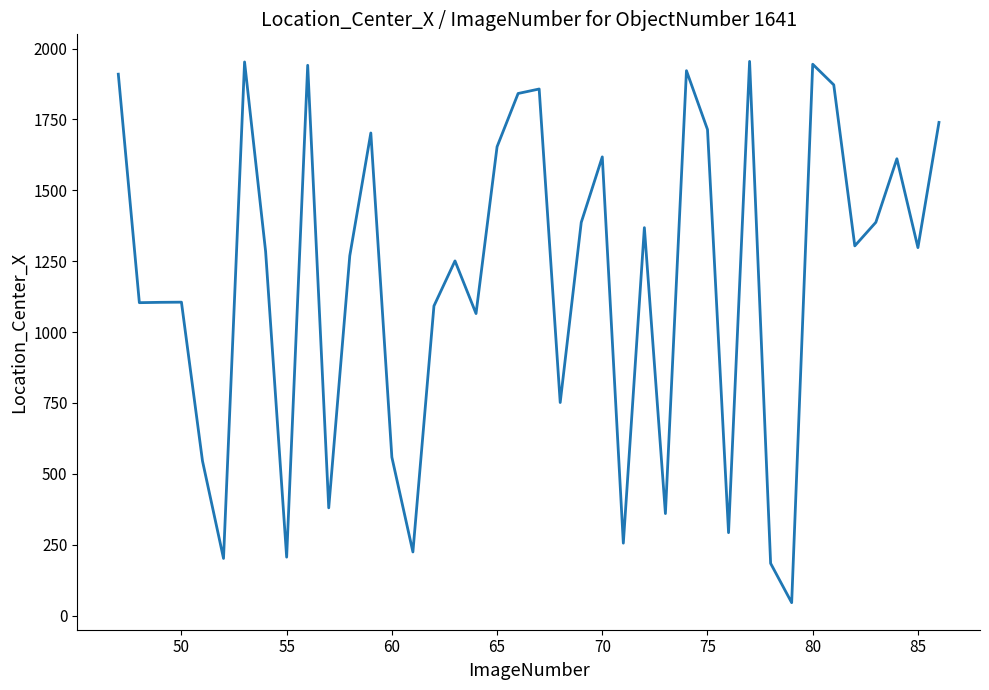

What is the minimum value shown in the chart?

45.7